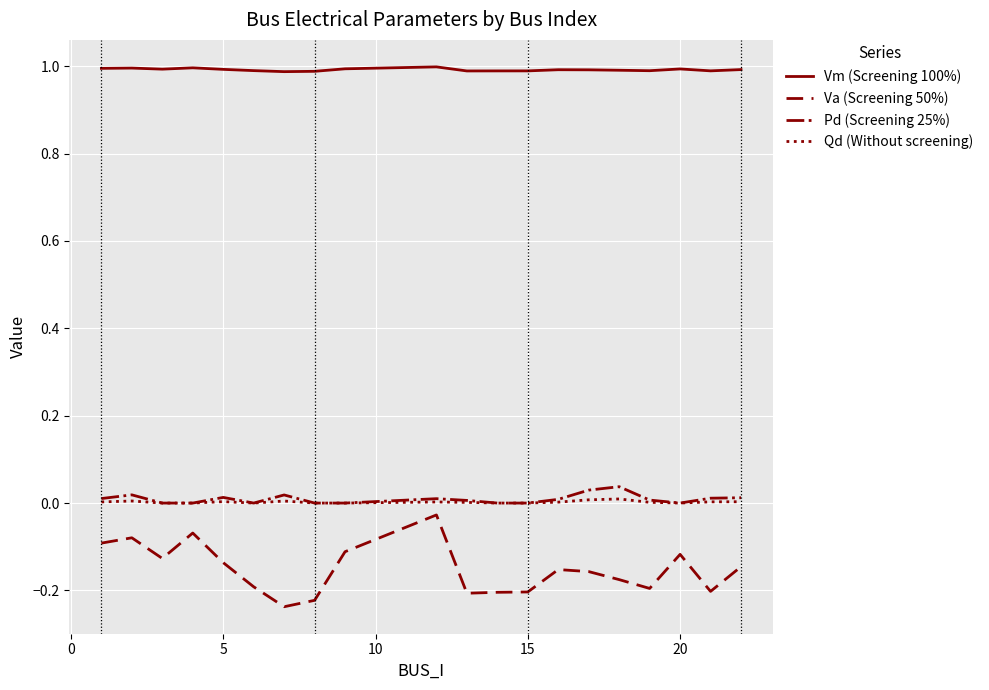

Which series has the widest spread of values?

Va (Screening 50%)